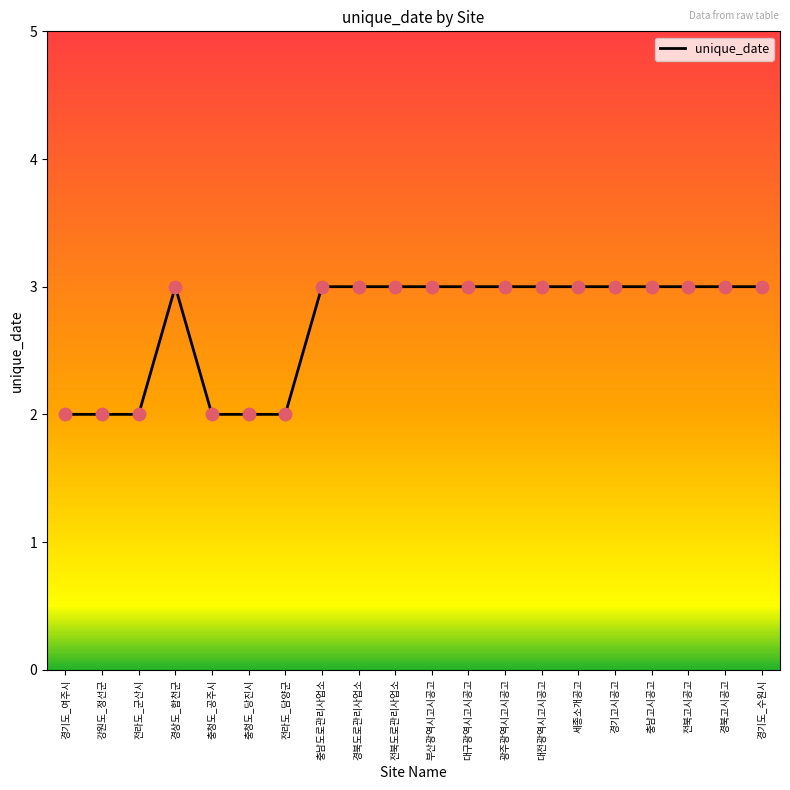

Approximately how many times larger is the value at 경북도로관리사업소 compared to 부산광역시고시공고?

1.0